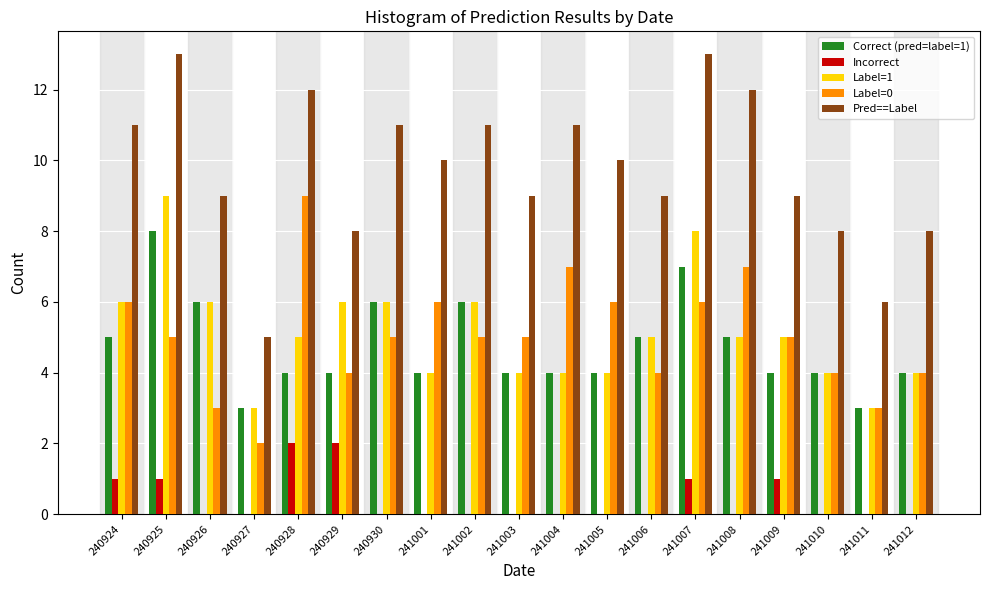

True or false: Pred==Label has a value of 13 at 240926.

False